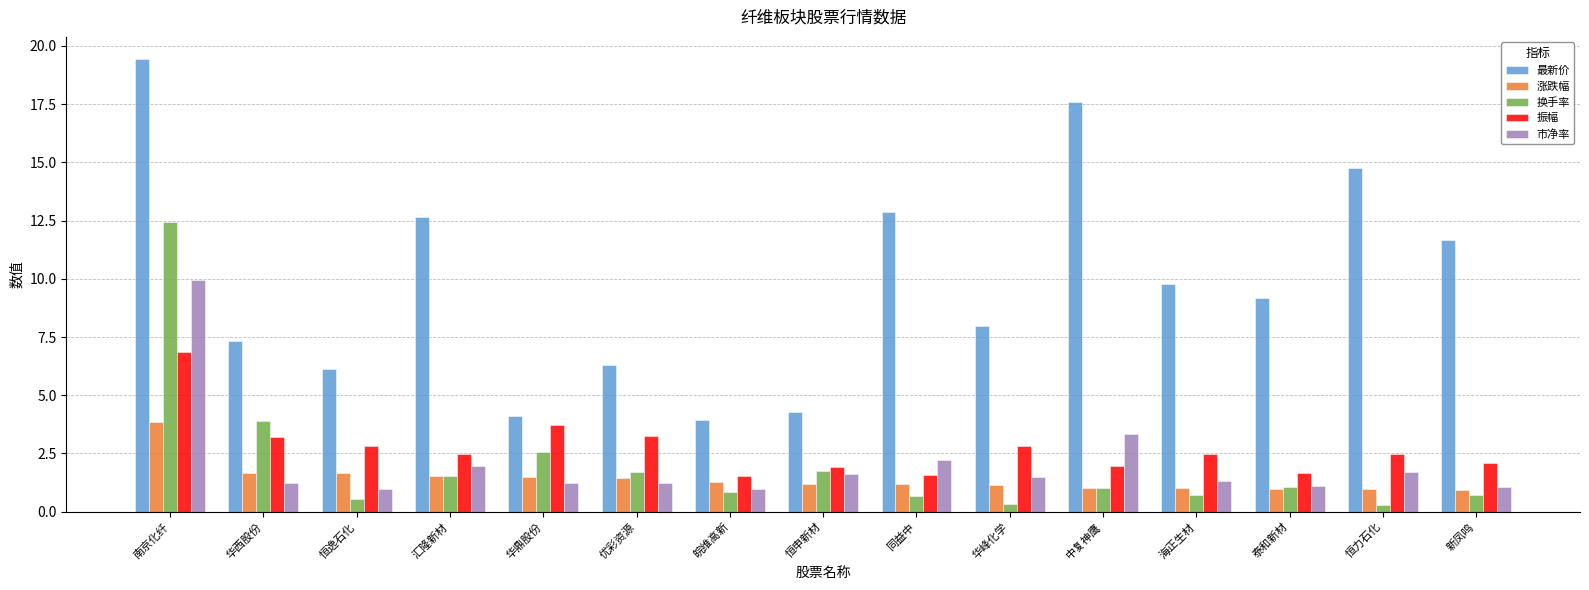

Which series has the largest total across all categories?

最新价